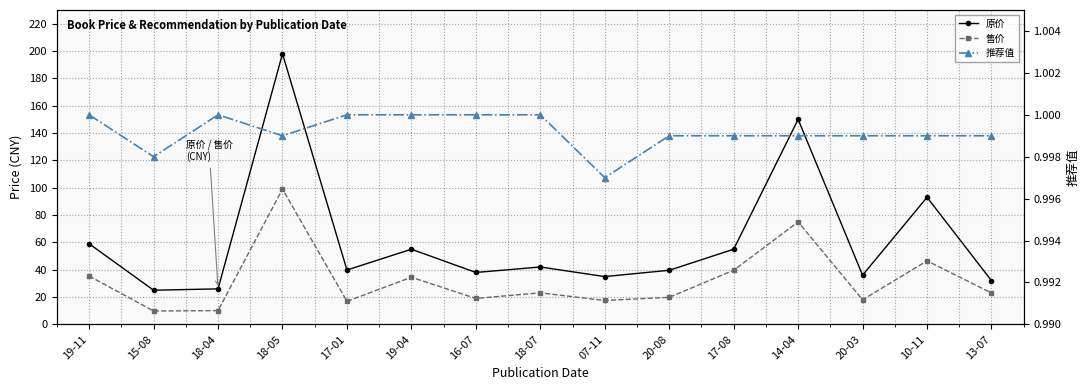

What is the difference between the maximum and minimum values in the 售价 series?

89.2